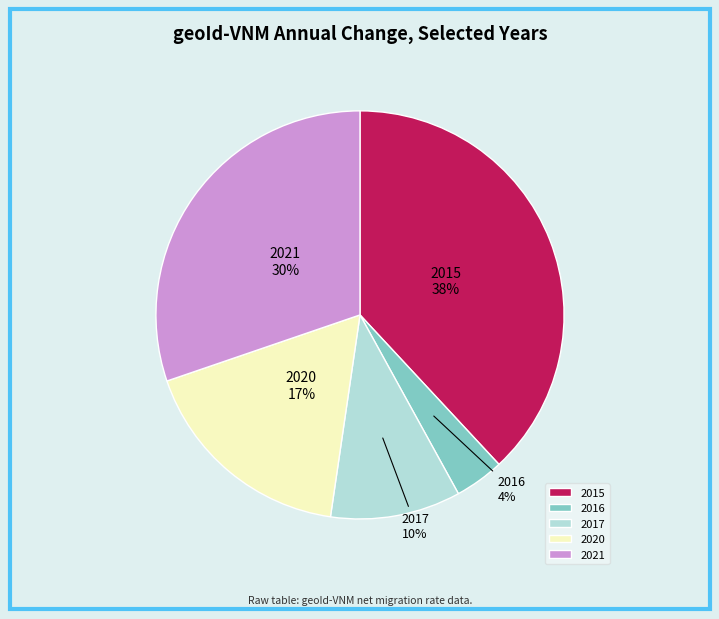

Which category has the smallest portion of the pie?

2016